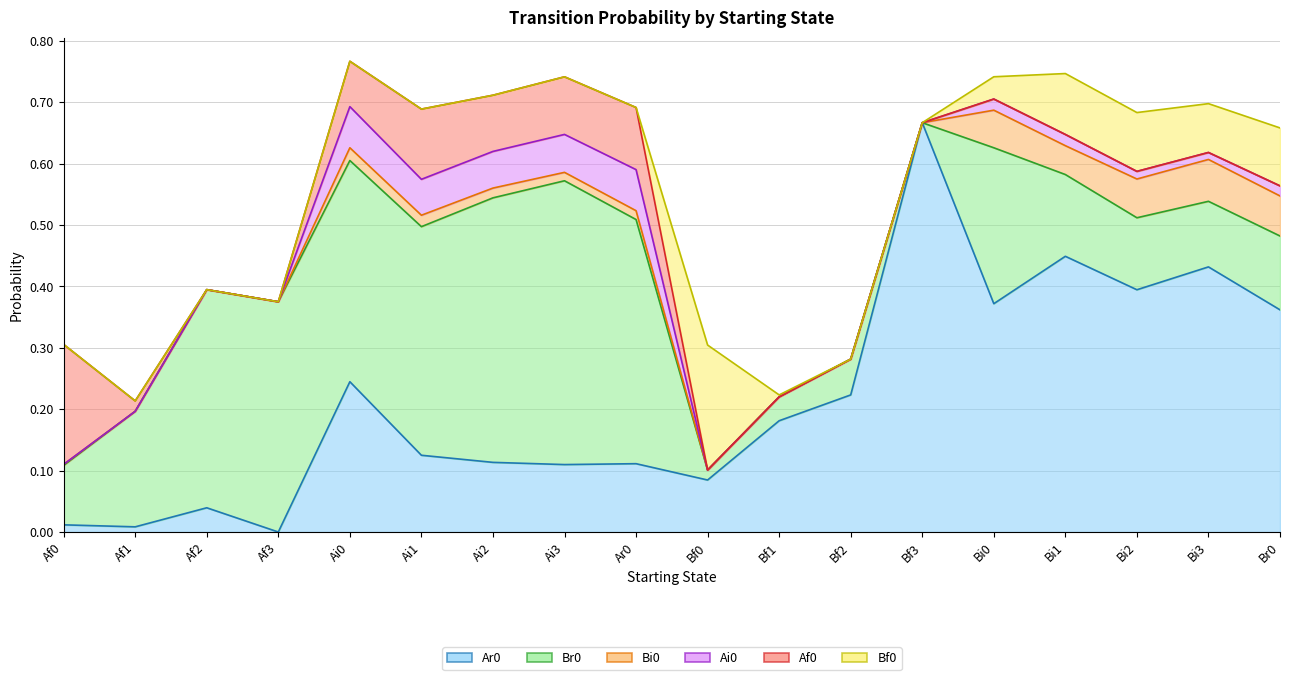

At which label is Bi0 closest to 0?

Af1